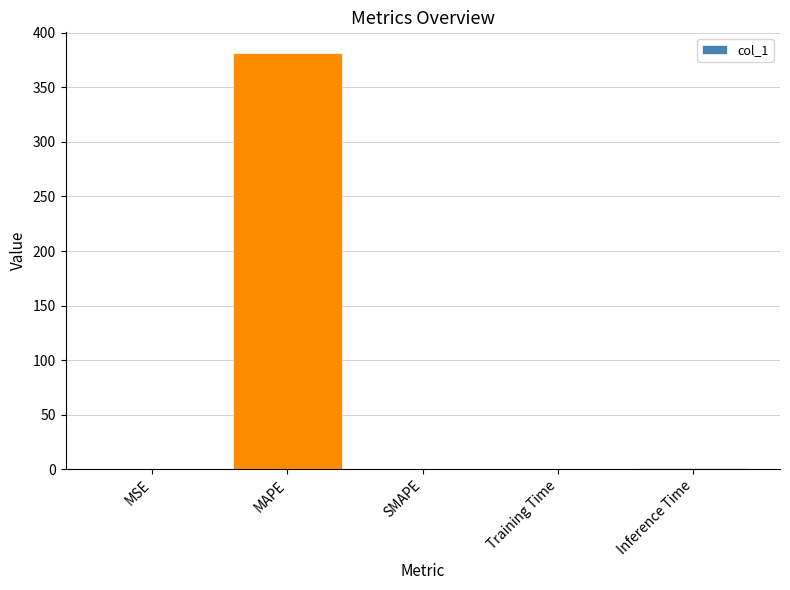

What is the maximum value shown in the chart?

381.4